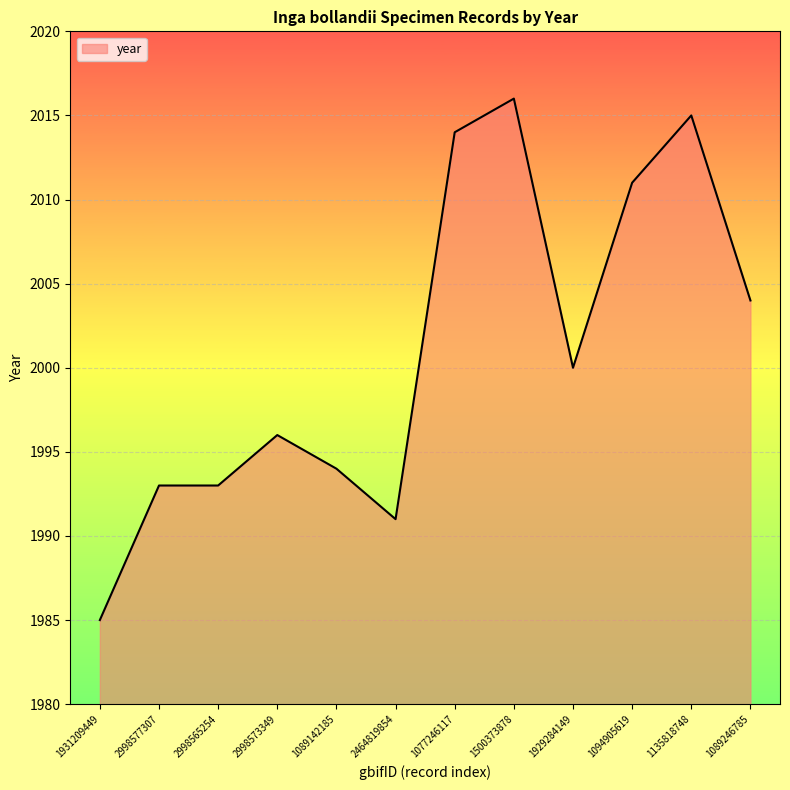

The value at 1077246117 is 2704. True or false?

False